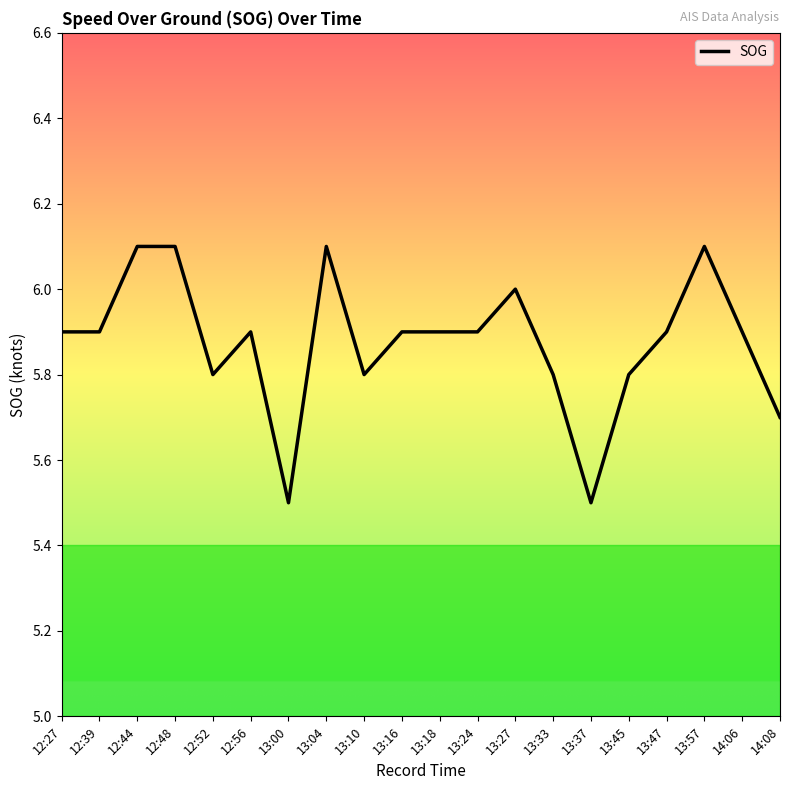

The chart shows a value of 5.9 at 14:06. True or false?

True